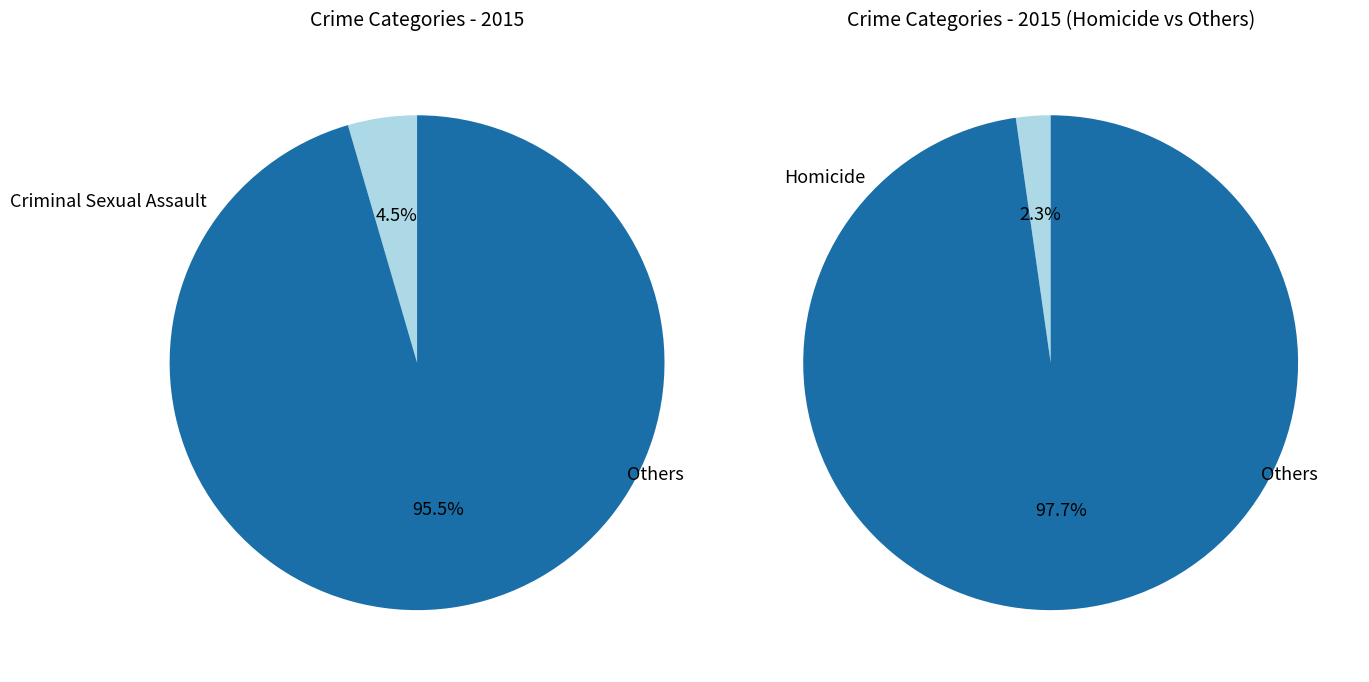

To the nearest percent, what percentage of the pie is Homicide?

2%